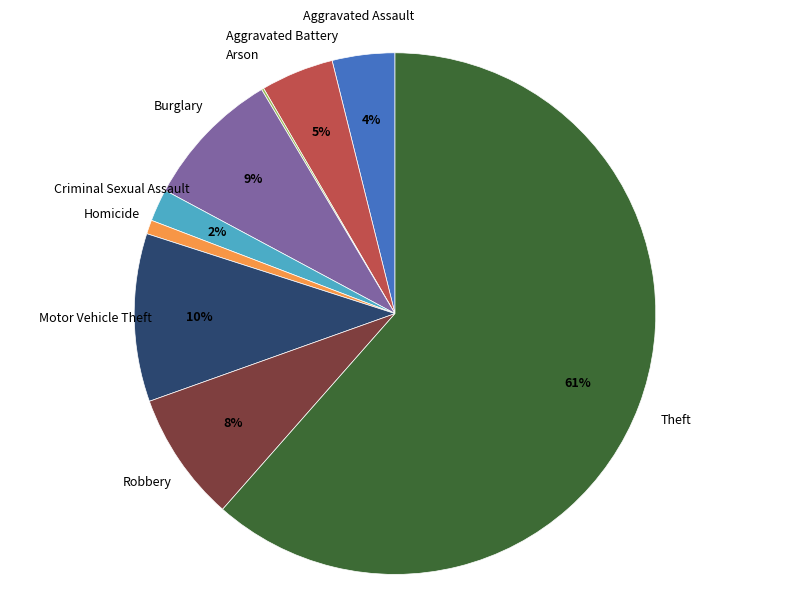

Combined, do Theft and Aggravated Battery account for over 50%?

Yes